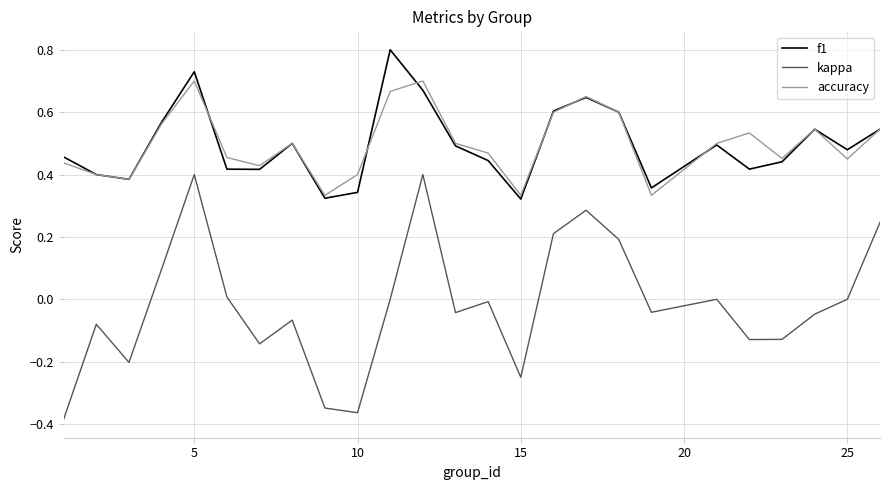

What is the maximum value shown in the chart?

0.8